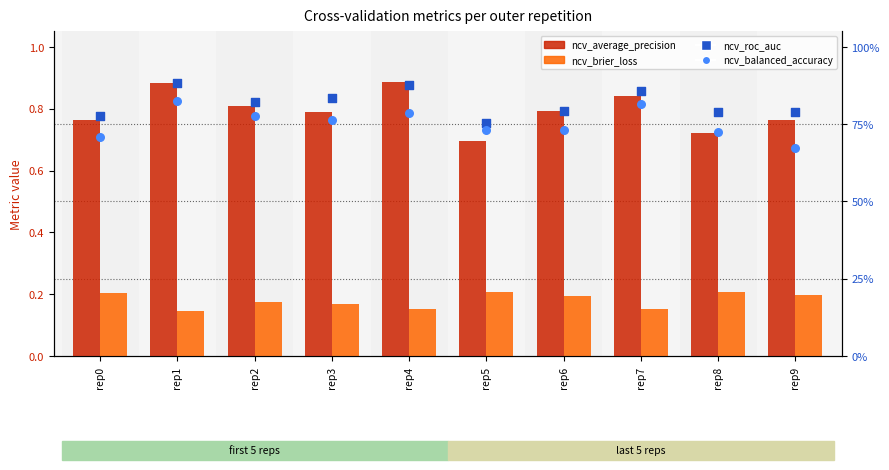

Is the value of ncv_average_precision at rep3 greater than the value of ncv_brier_loss at rep0?

Yes